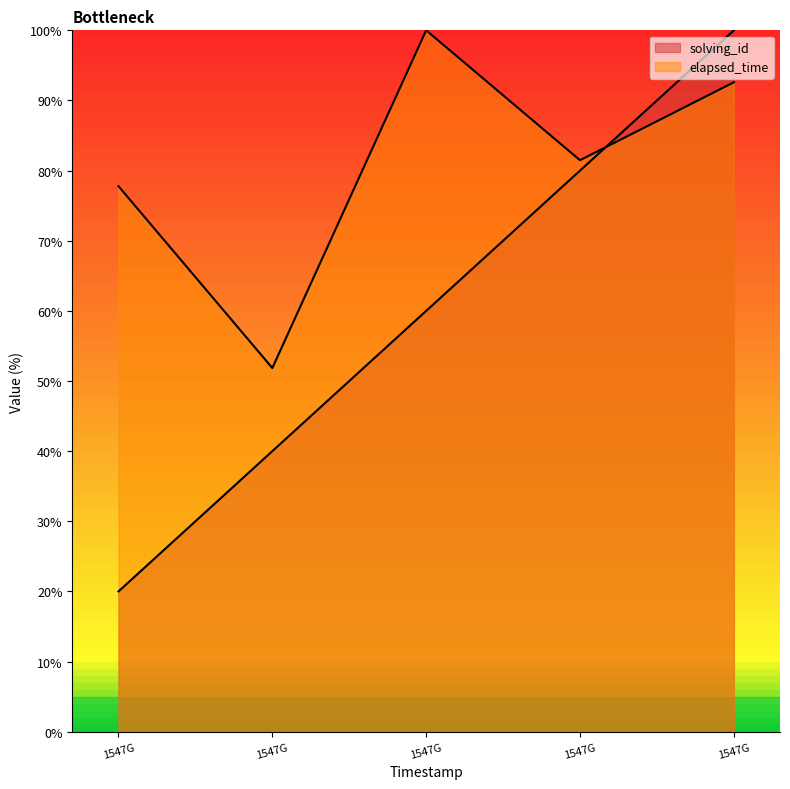

What is the average value of the solving_id series?

60.0